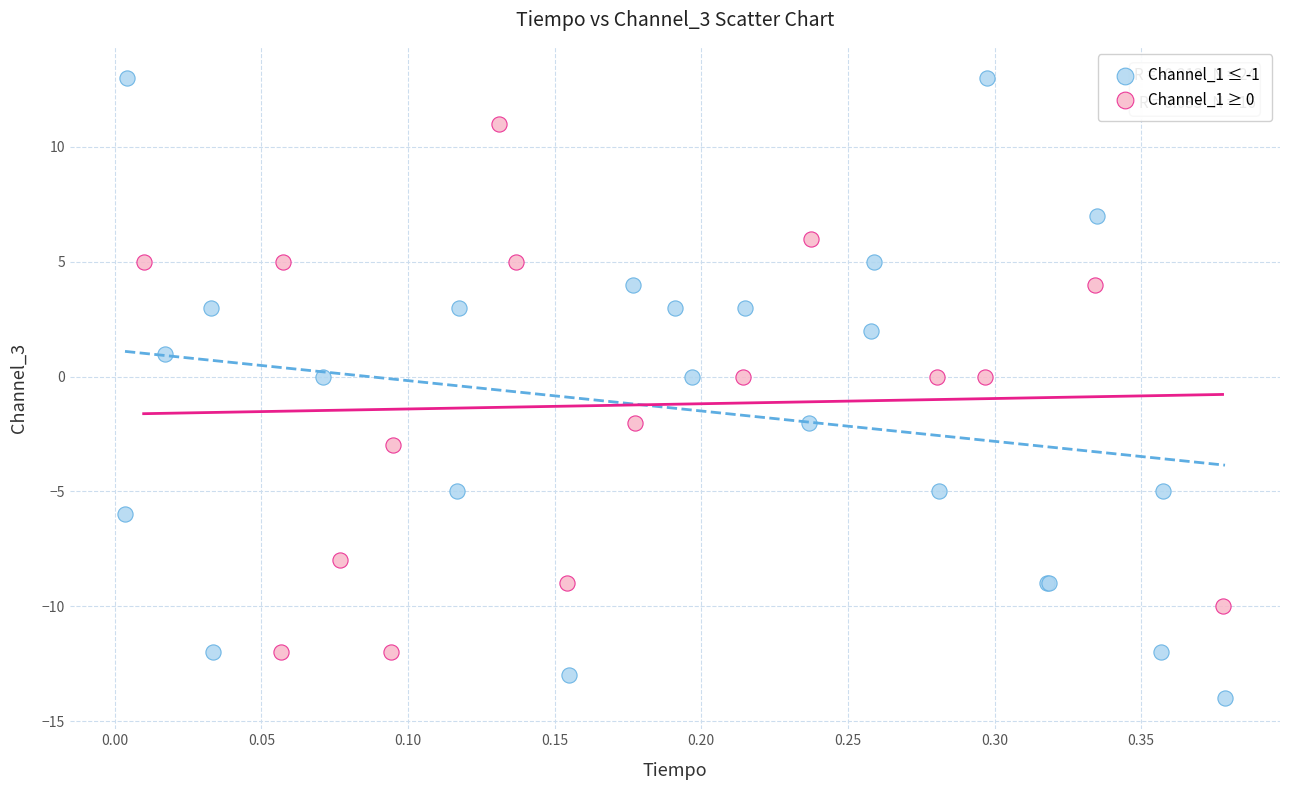

Which series contains the lowest Y value?

Channel_1 ≤ -1